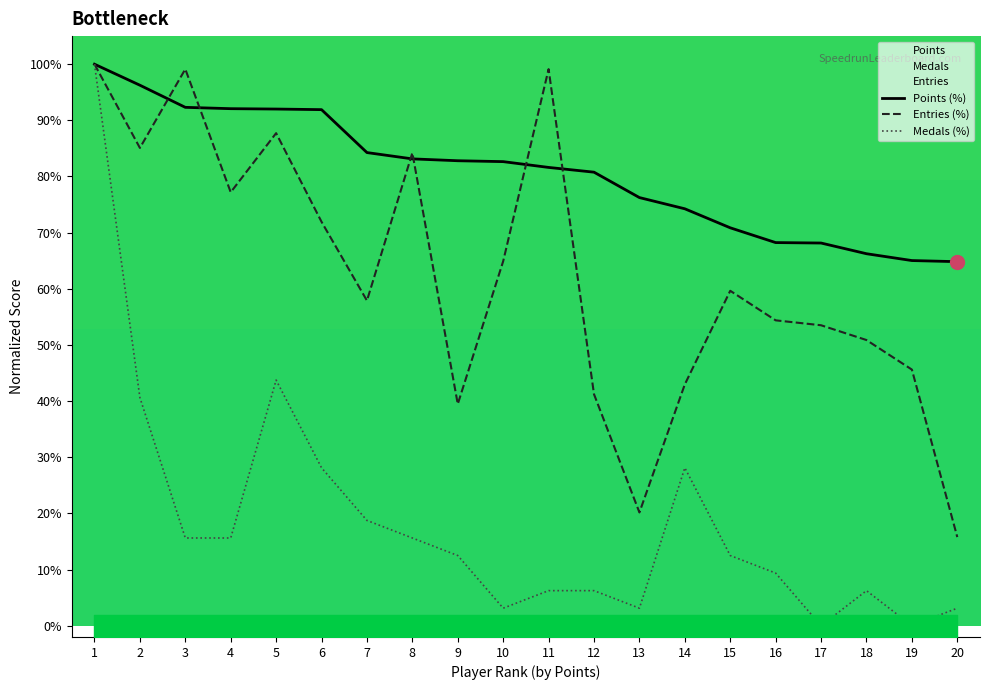

True or false: Points (%) has a value of 154.6 at 6.

False